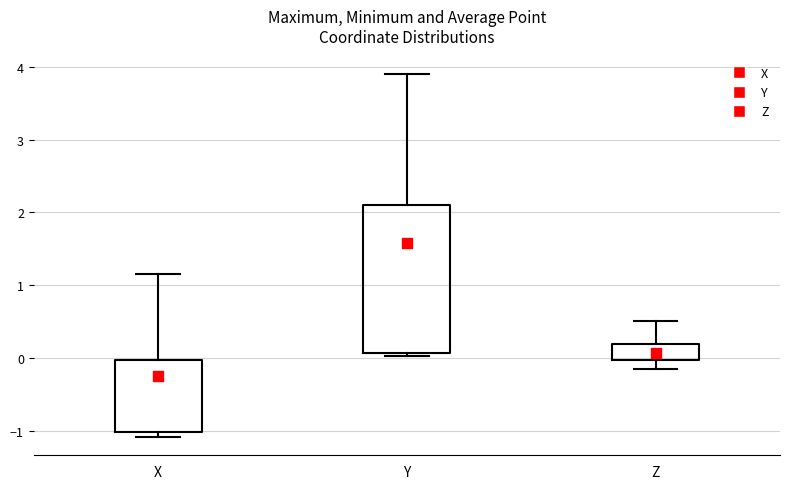

Reading left to right, read every box against the y-axis: the position of its median line, the range the box covers, and the ends of its whiskers. The values are not printed on the chart, so give them approximately, as read against the axis.

X: median -0.1, box -1.0 to 0.0, whiskers -1.1 to 1.2
Y: median 1.9, box 0.1 to 2.1, whiskers 0.0 to 3.9
Z: median 0.1, box 0.0 to 0.2, whiskers -0.2 to 0.5